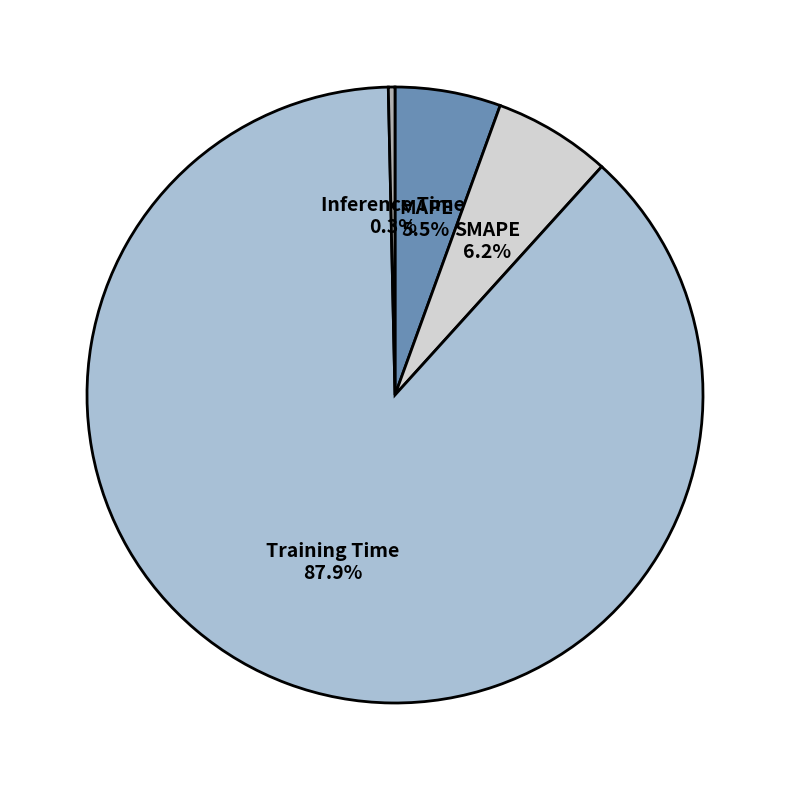

Rank the categories by value from lowest to highest.

Inference Time, MAPE, SMAPE, Training Time